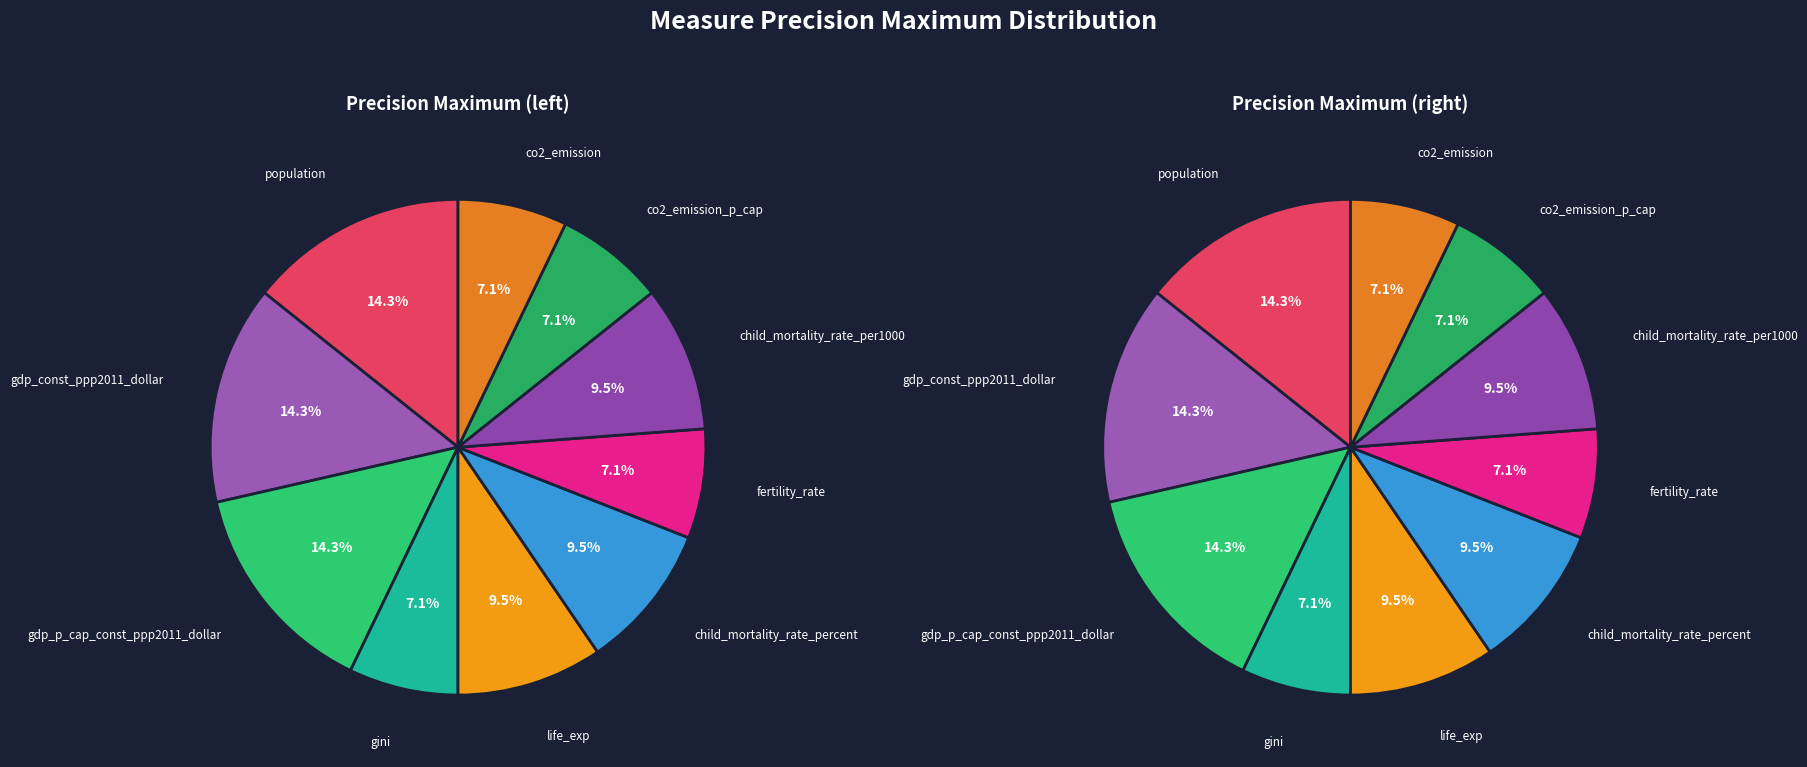

To the nearest percent, what is the average slice percentage?

10%